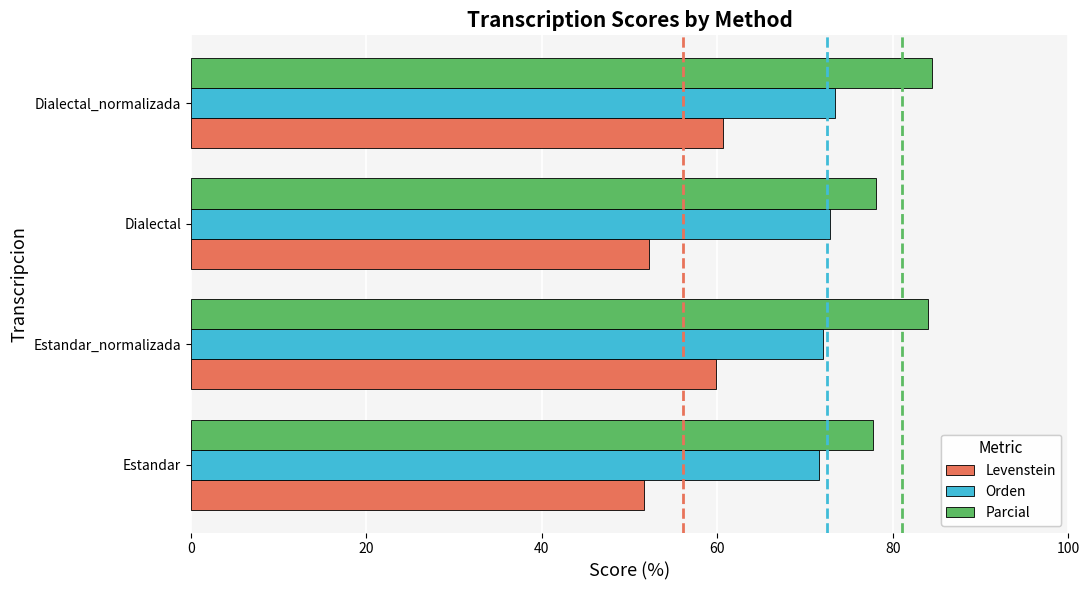

True or false: Orden has a value of 96.4 at Estandar.

False